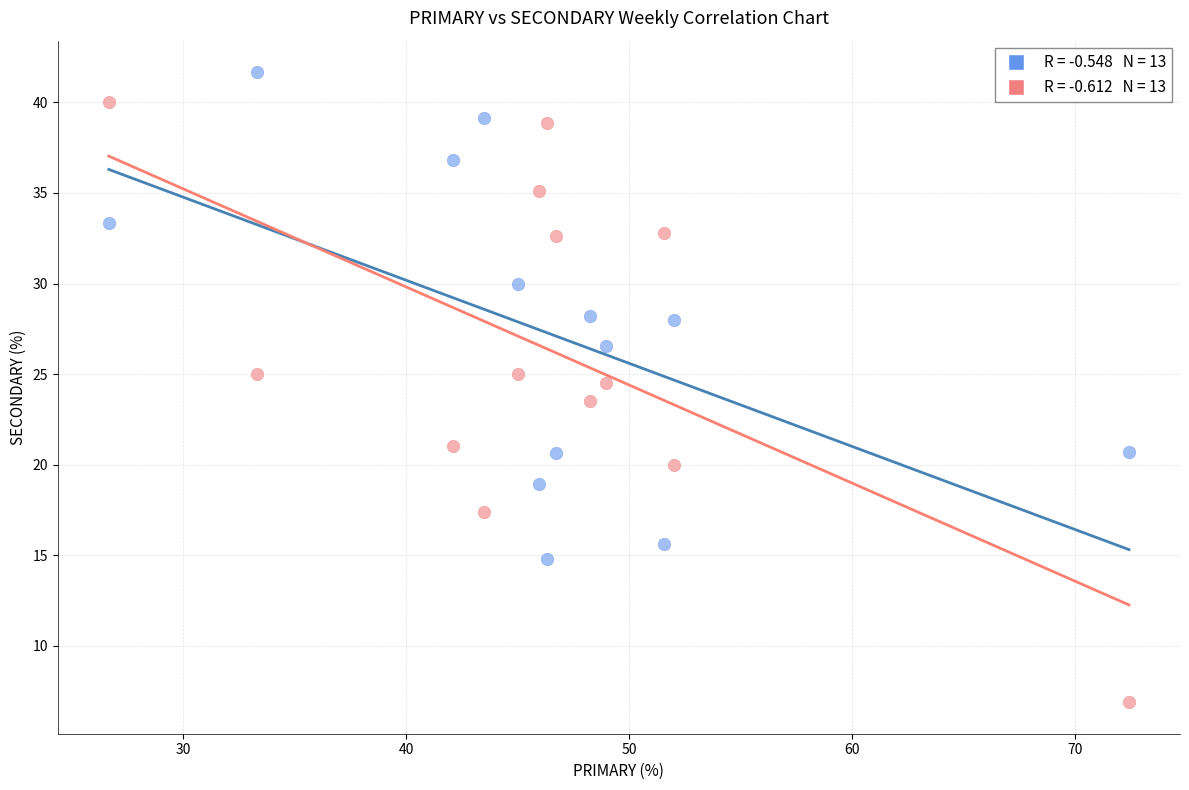

Across all data points, what is the range of Y values (max minus min)?

34.8